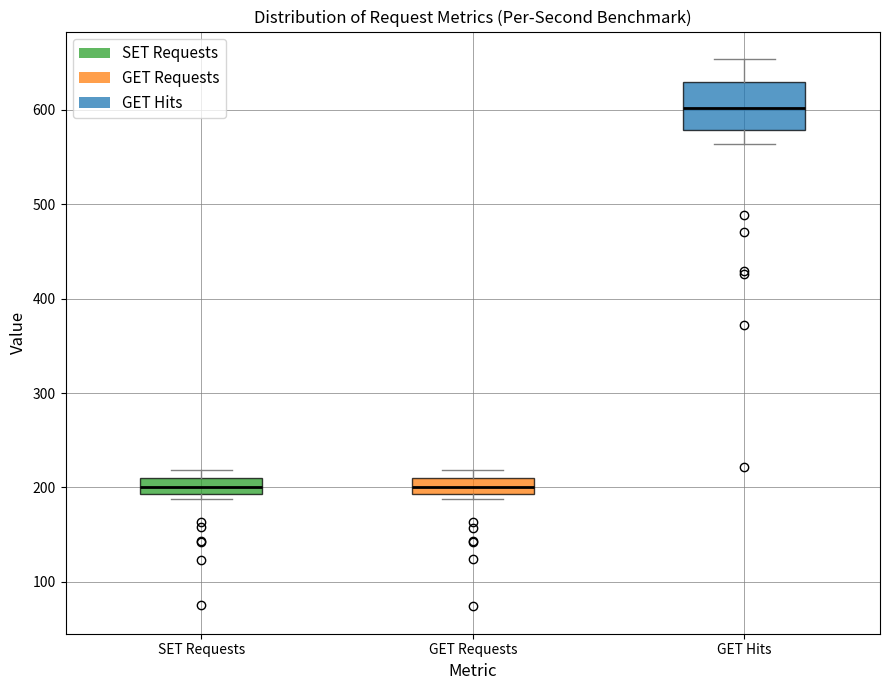

Where does the median line of the box for SET Requests sit on the y-axis? The values are not printed on the chart, so give them approximately, as read against the axis.

200